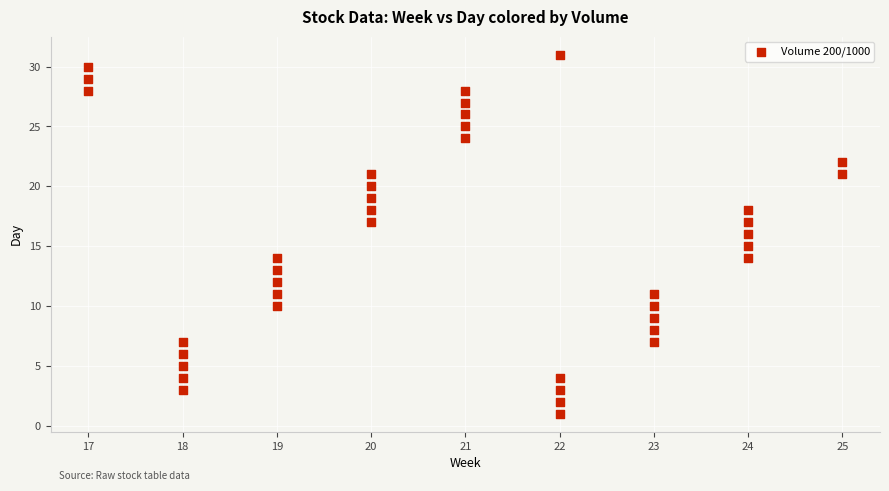

What is the range of Y values (max minus min)?

30